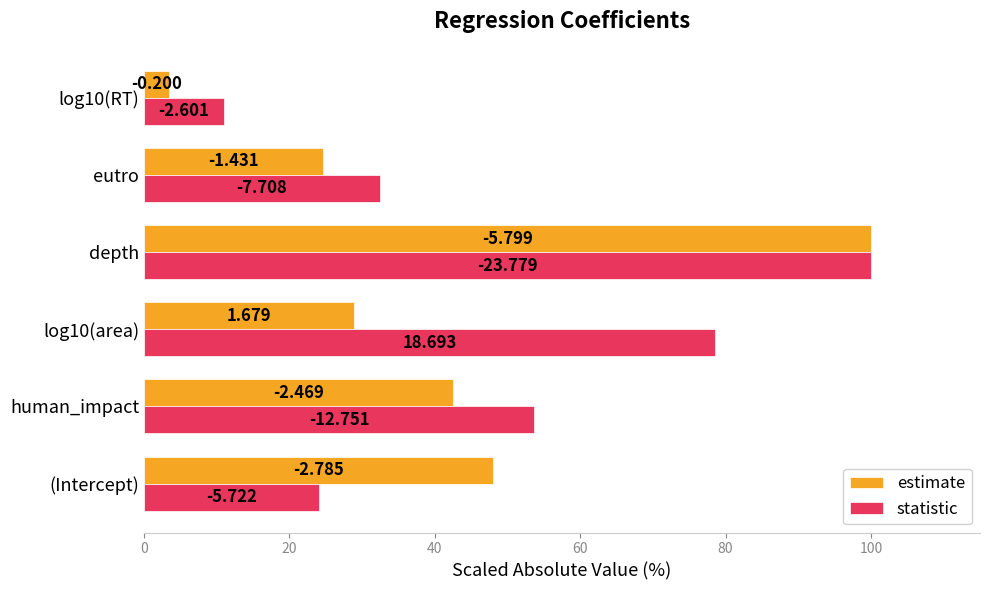

What are all the series names shown in the legend?

estimate, statistic